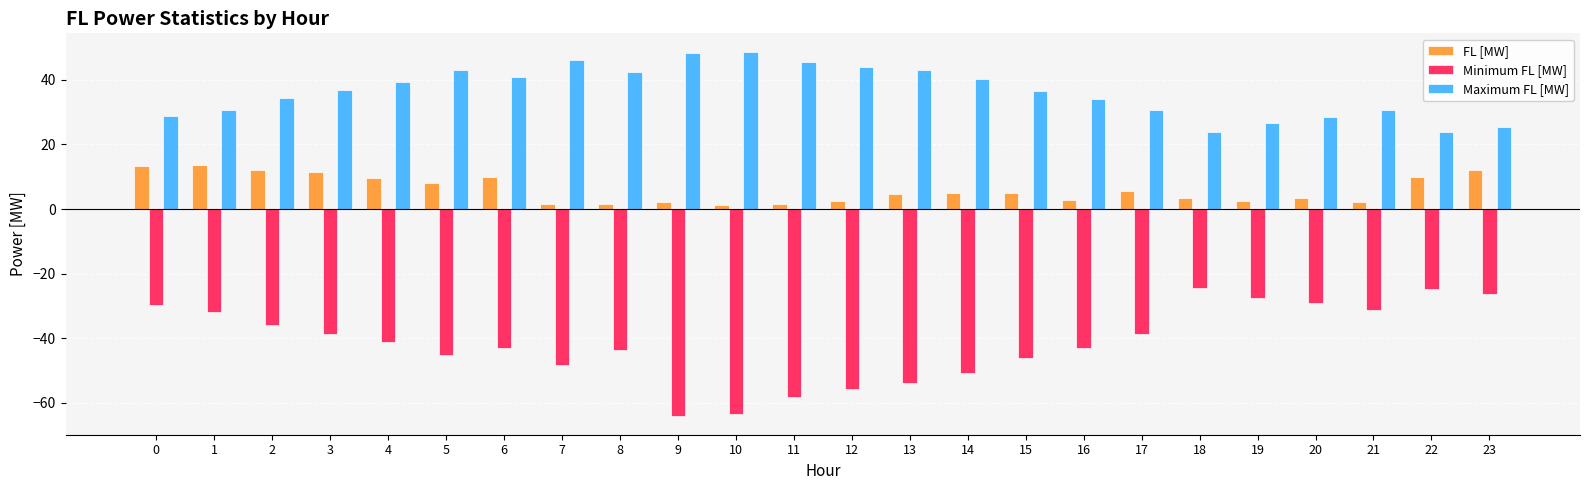

The FL [MW] series shows 18.5 at 0. True or false?

False